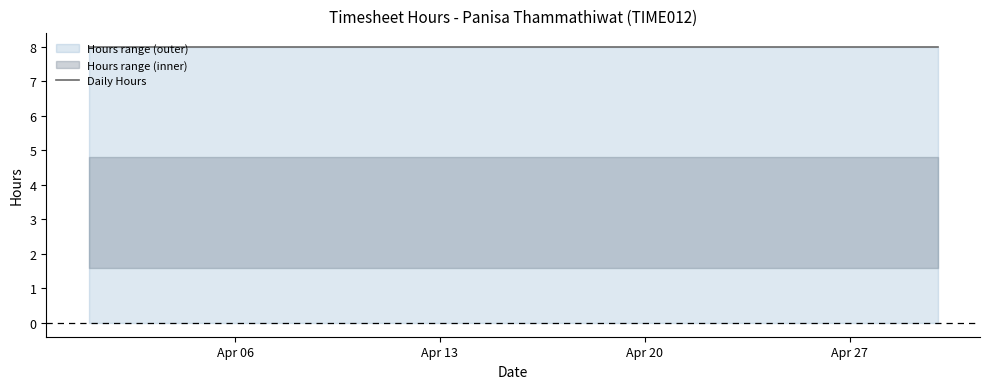

True or false: Week and Daily Hours cross at least once.

False